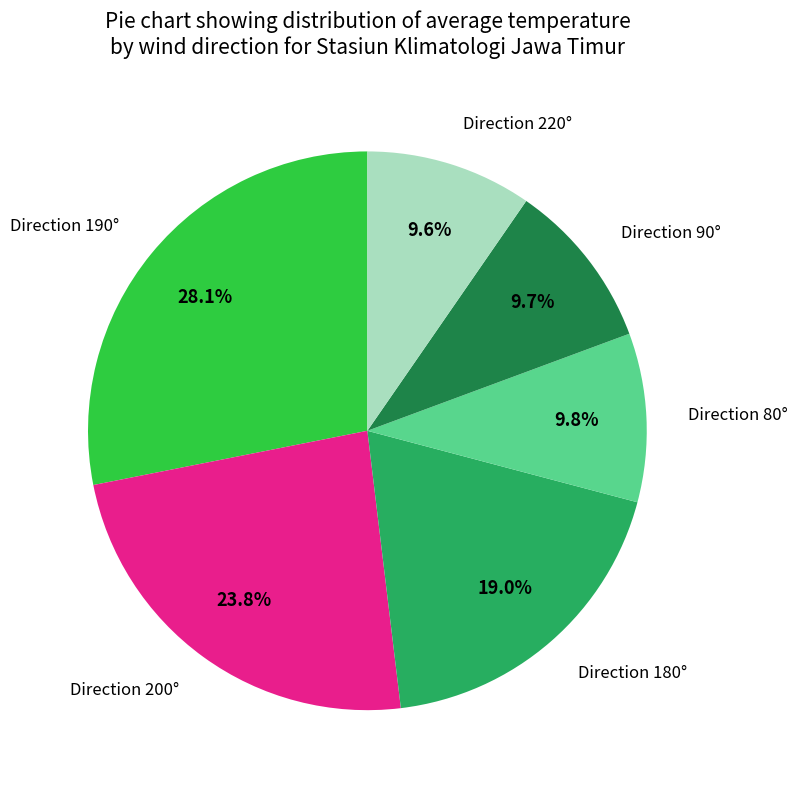

Does any single category account for the majority?

No